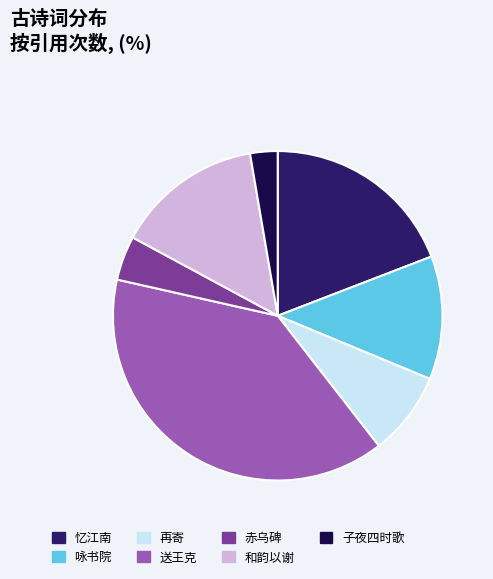

How many segments does this pie chart have?

7